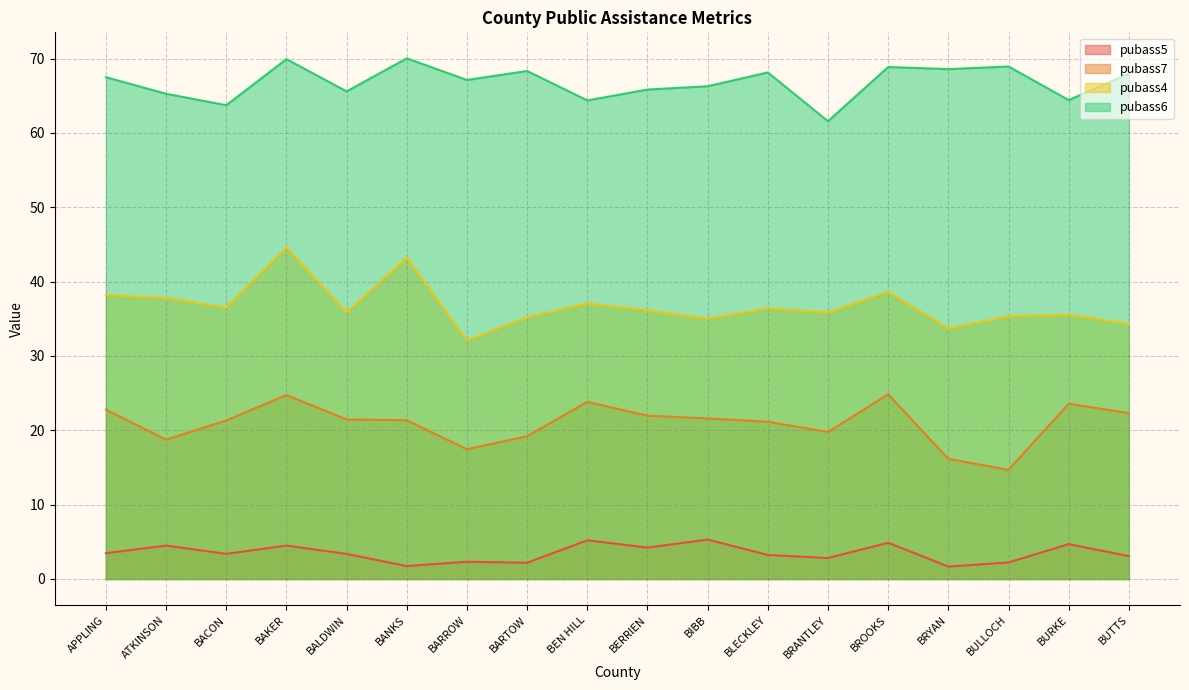

Reading left to right, list all the values displayed in this chart.

pubass5: 3.5	4.5	3.4	4.5	3.4	1.7	2.3	2.2	5.2	4.2	5.3	3.2	2.8	4.9	1.7	2.2	4.7	3.1
pubass7: 22.8	18.7	21.3	24.7	21.5	21.4	17.4	19.2	23.8	22.0	21.6	21.1	19.8	24.9	16.2	14.7	23.6	22.3
pubass4: 38.2	37.8	36.5	44.6	35.8	43.2	32.1	35.2	37.1	36.1	35.0	36.4	35.8	38.6	33.7	35.3	35.6	34.3
pubass6: 67.5	65.3	63.7	69.9	65.6	70.0	67.1	68.3	64.4	65.8	66.3	68.1	61.6	68.9	68.6	68.9	64.4	68.0